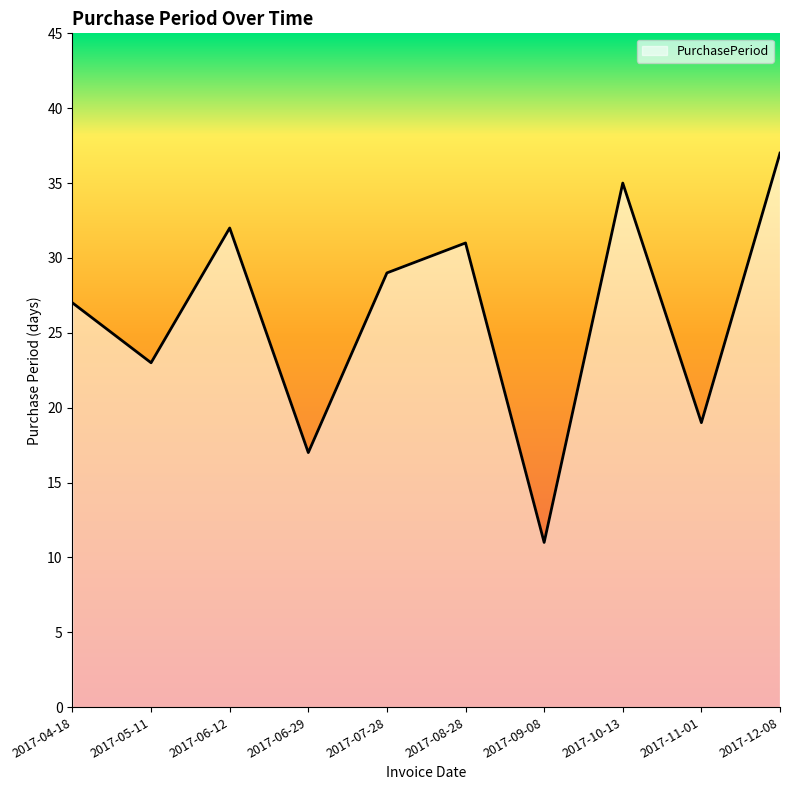

True or false: the data shows 10 at 2017-06-29.

False